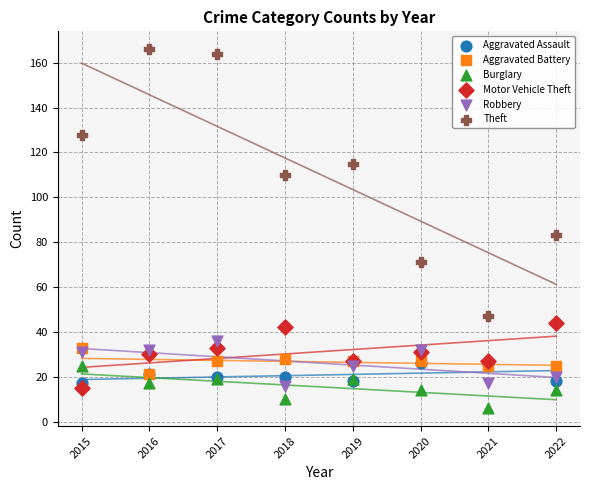

Across all series, what Y value is closest to 86?

83